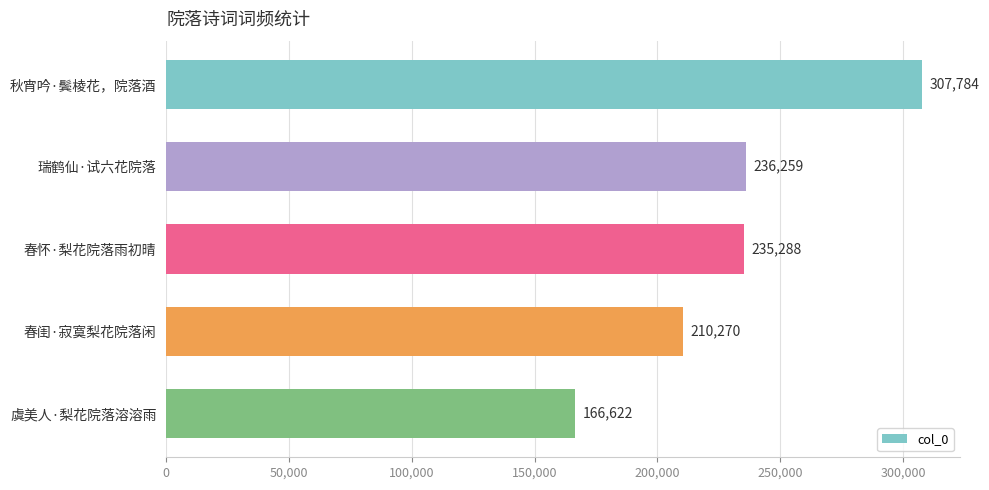

What is the change in value from 瑞鹤仙·试六花院落 to 春闺·寂寞梨花院落闲?

-25989